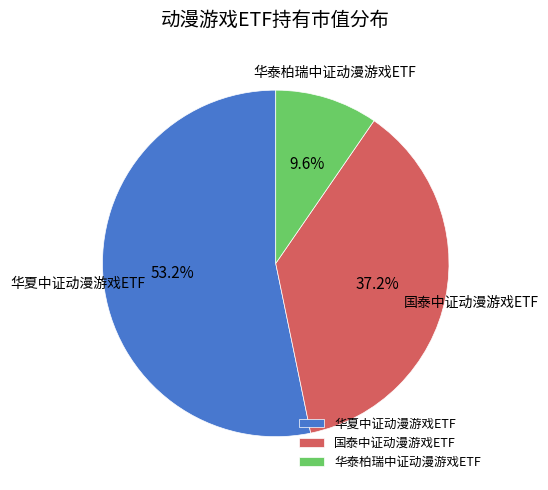

Which slice is the largest?

华夏中证动漫游戏ETF